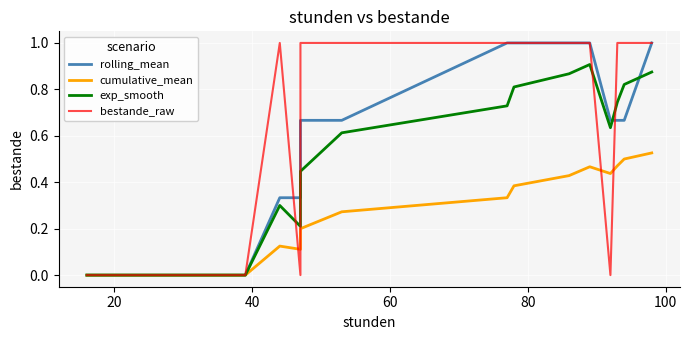

How many interior local valleys does the cumulative_mean series have?

2